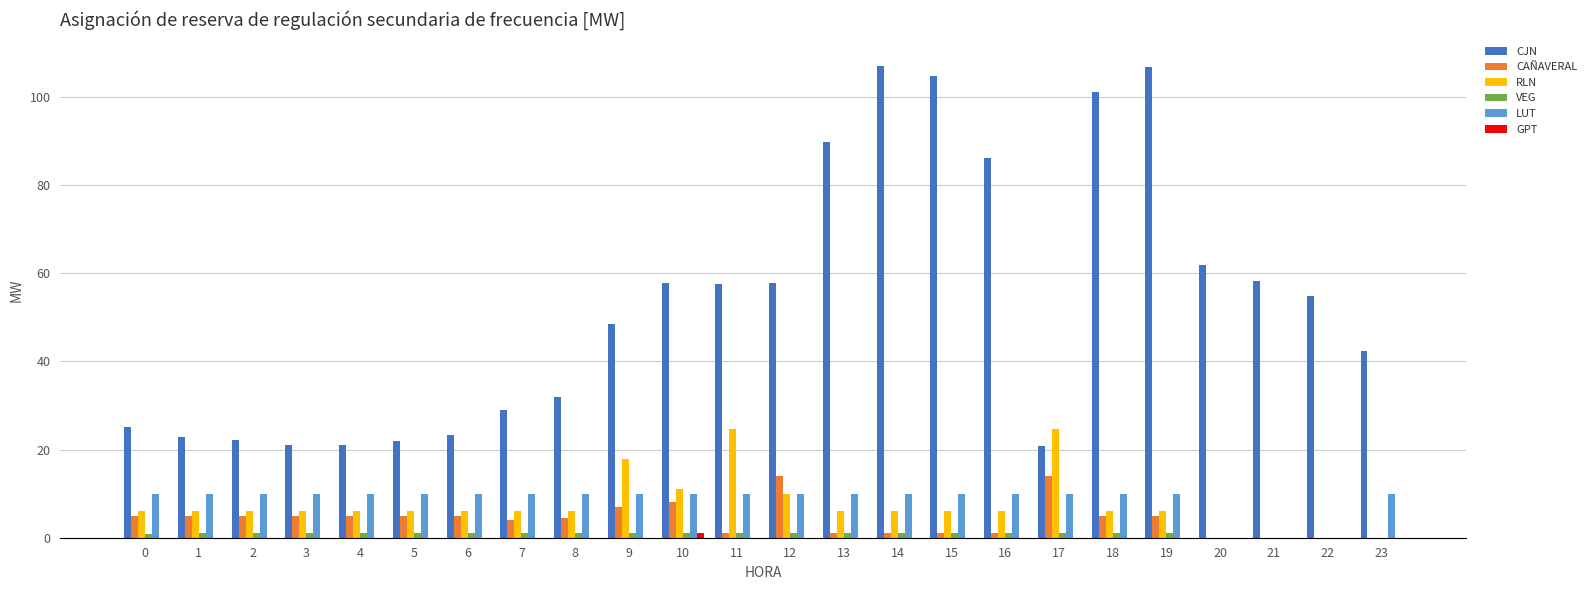

What is the greatest value displayed?

107.0